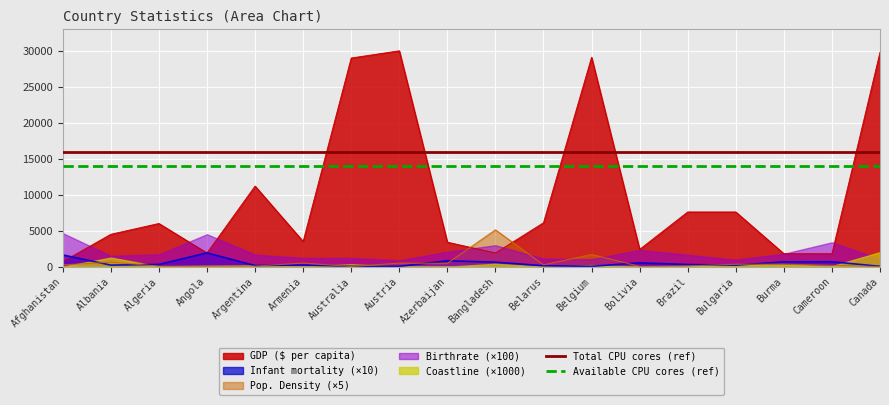

What is the maximum value for Pop. Density (×5)?

5117.0